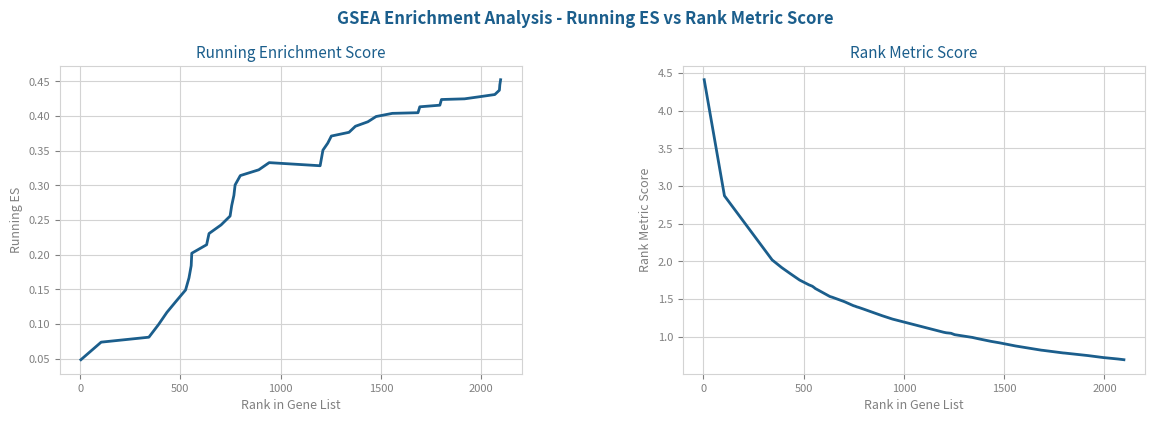

Does the chart have visible grid lines?

Yes